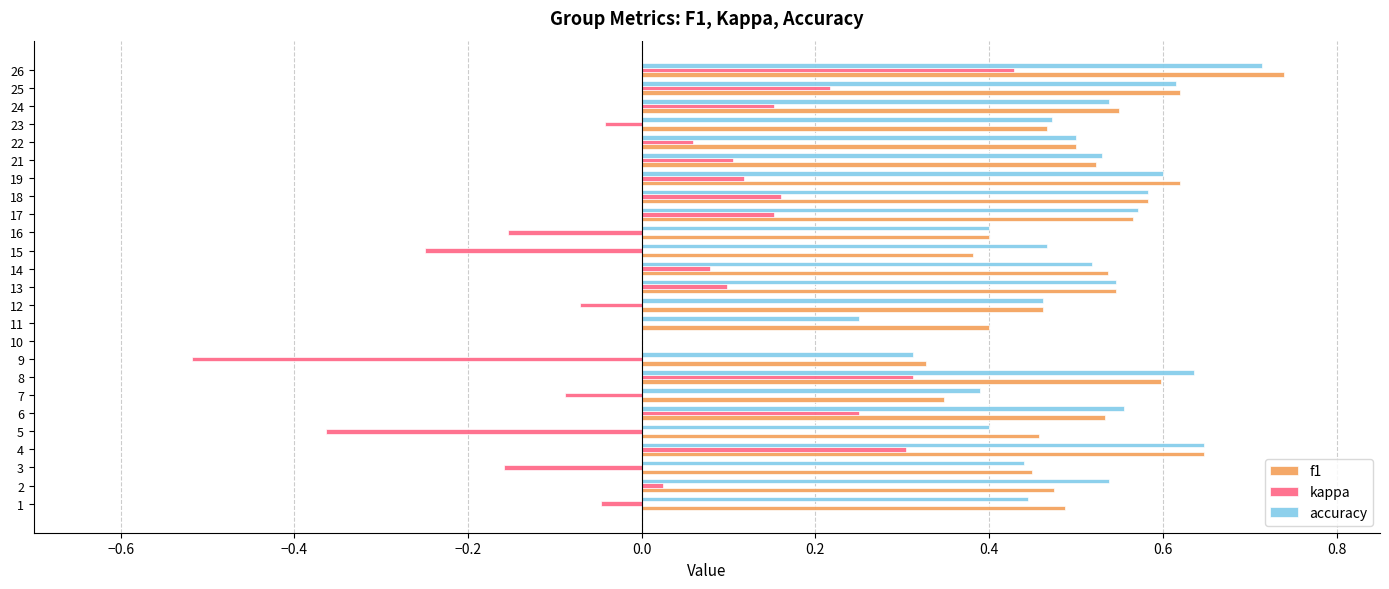

True or false: f1 has a value of 0.6 at 4.

True